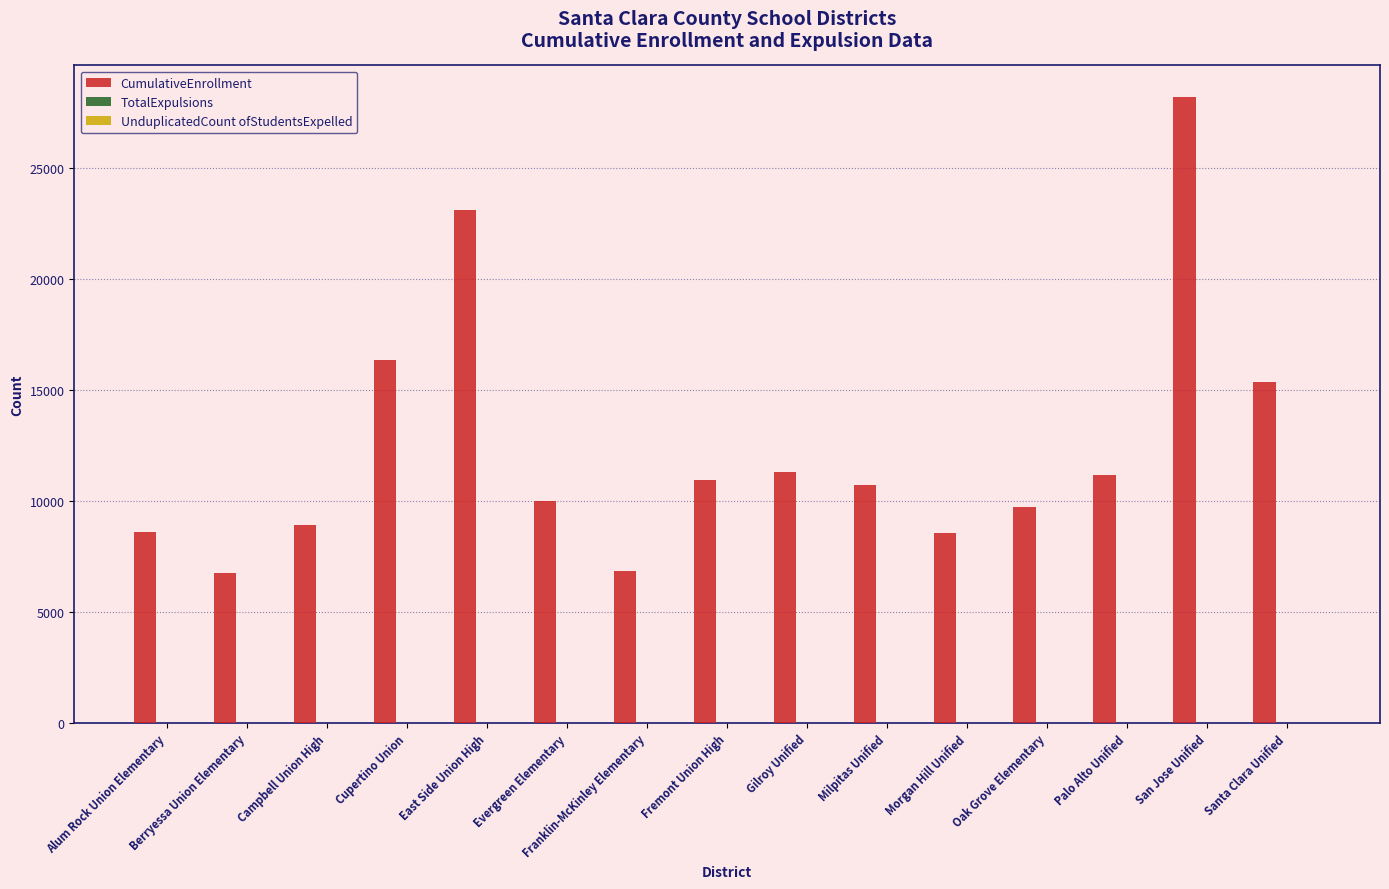

The value of CumulativeEnrollment at Gilroy Unified is 11294. True or false?

True